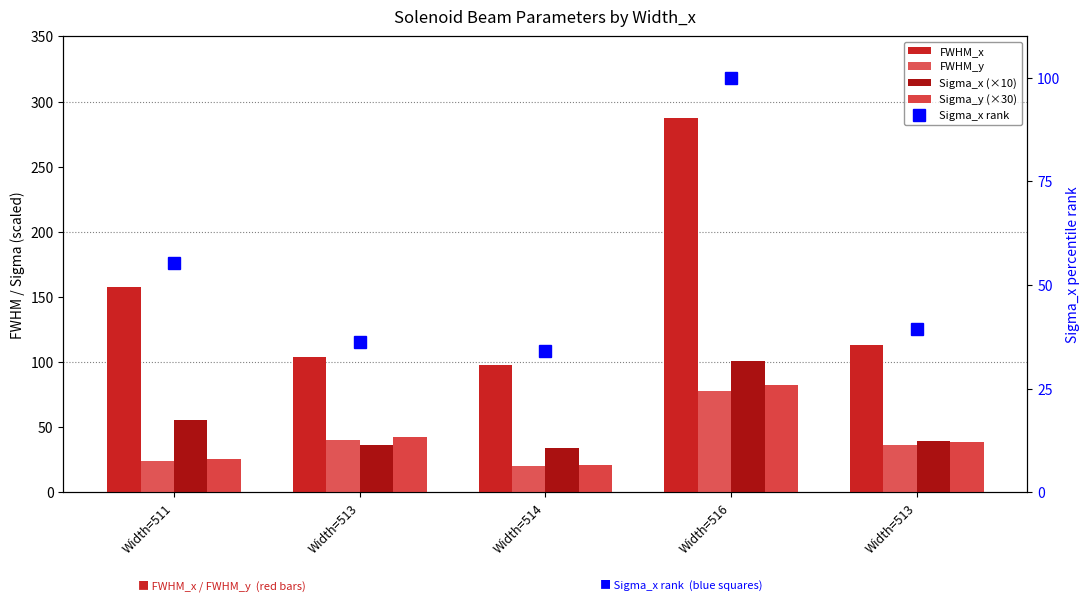

At Width=514, list the series in order from smallest to largest.

FWHM_y, Sigma_y (×30), Sigma_x rank, Sigma_x (×10), FWHM_x